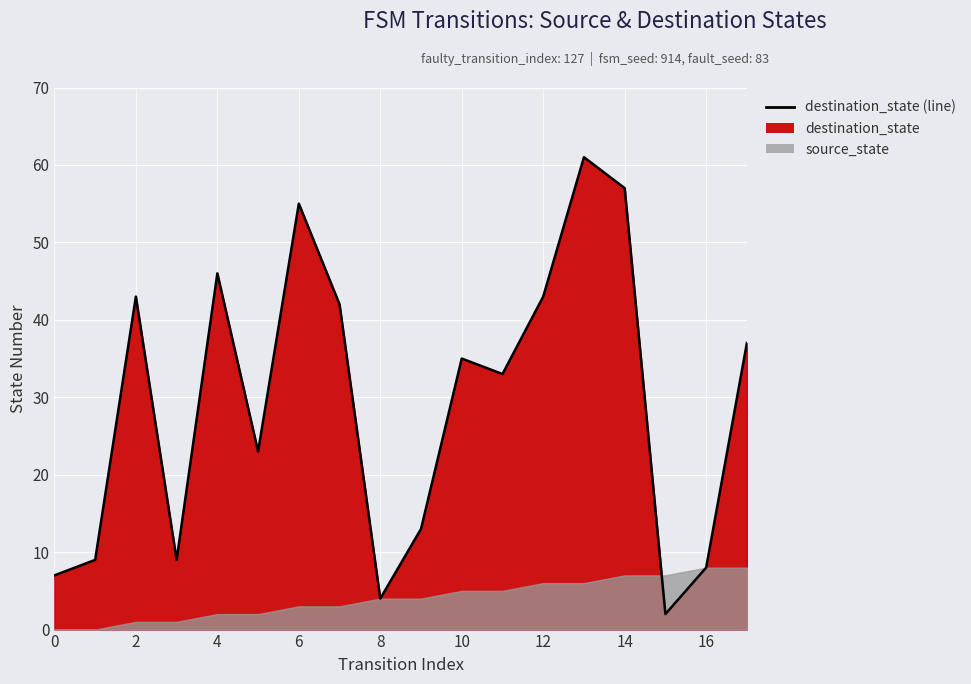

What is the greatest value displayed?

61